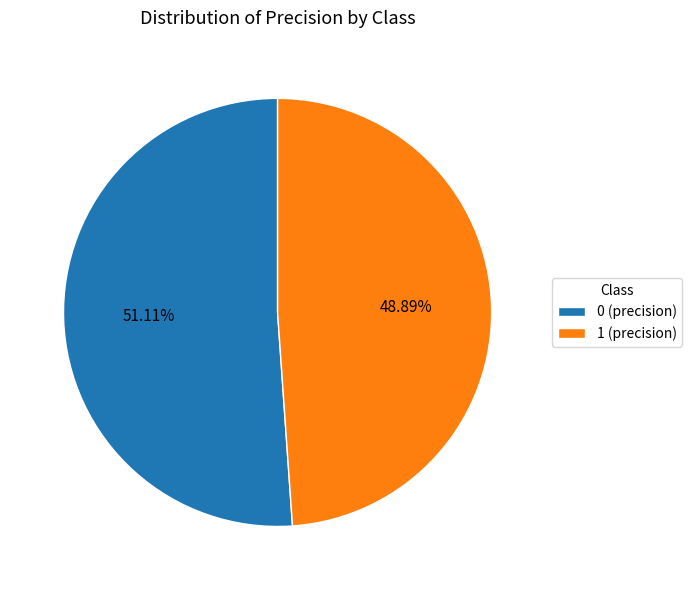

What percentage is the 1 slice, to the nearest percent?

49%